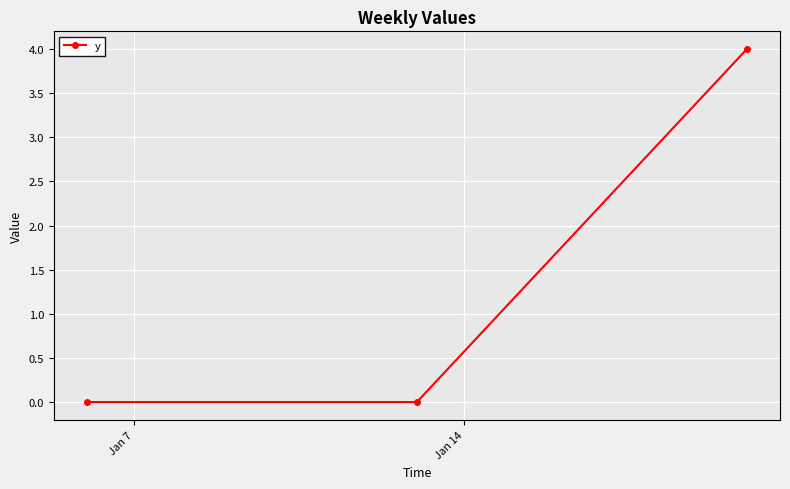

How many lines are shown in the chart?

1